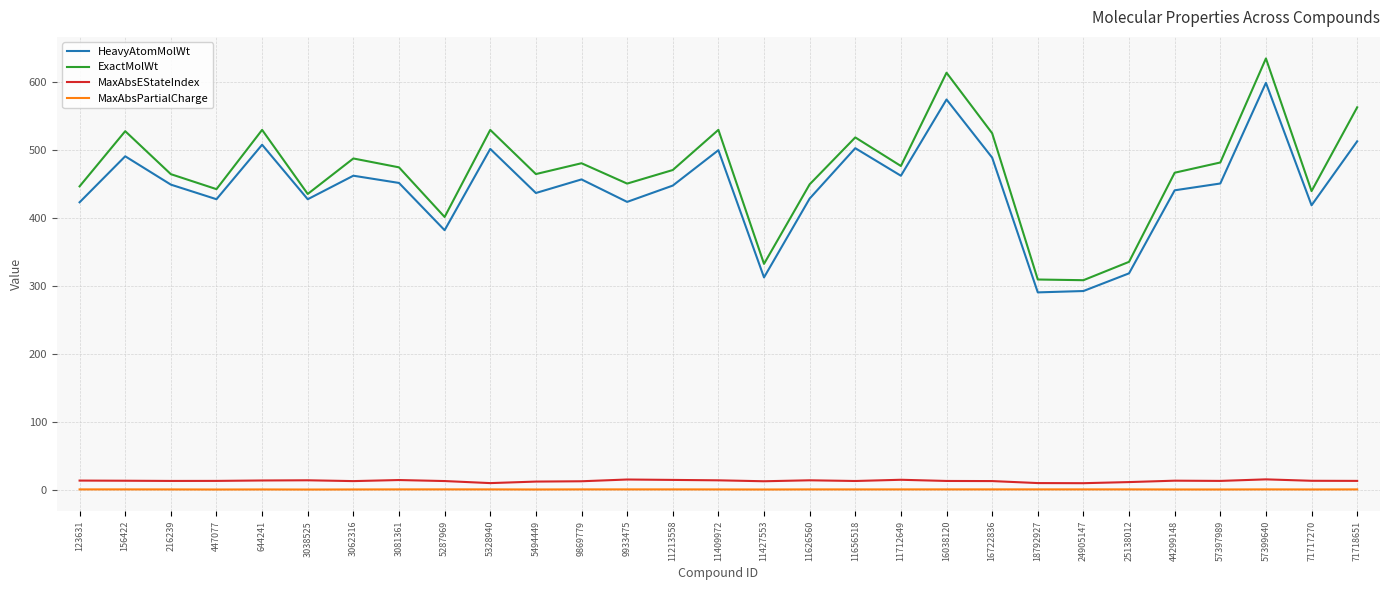

Between 24905147 and 57397989, which series saw the biggest shift?

ExactMolWt